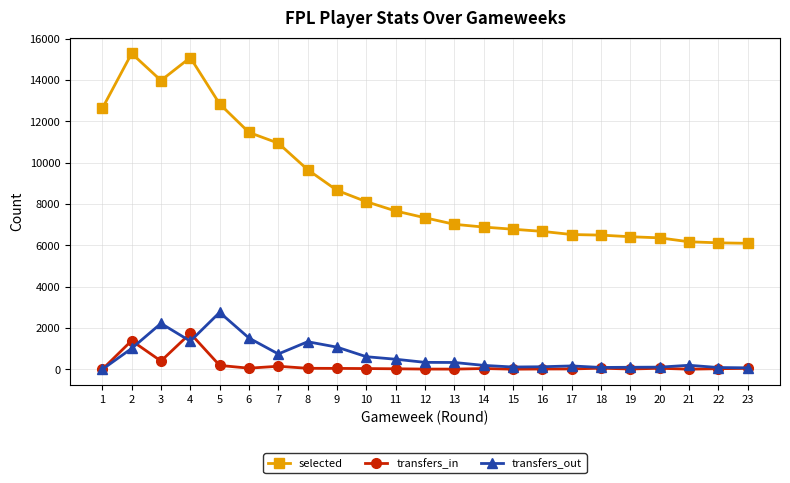

True or false: selected and transfers_in intersect in this chart.

False